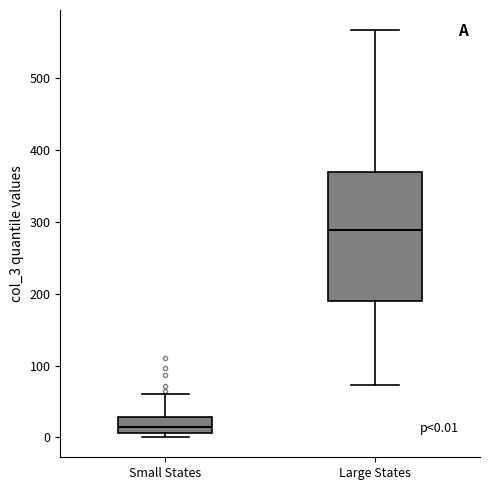

Which box's median line is the lowest?

Small States